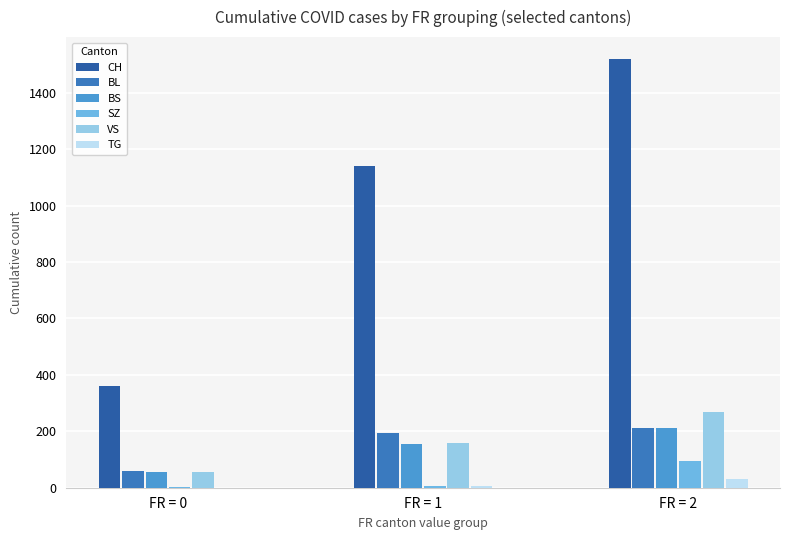

Which series has the widest spread of values?

CH